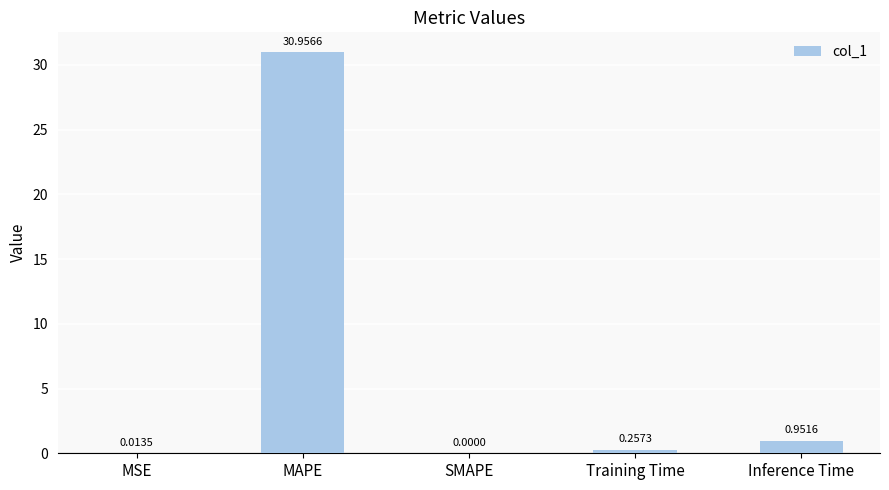

Is it true that the value at MAPE is 12.8?

False